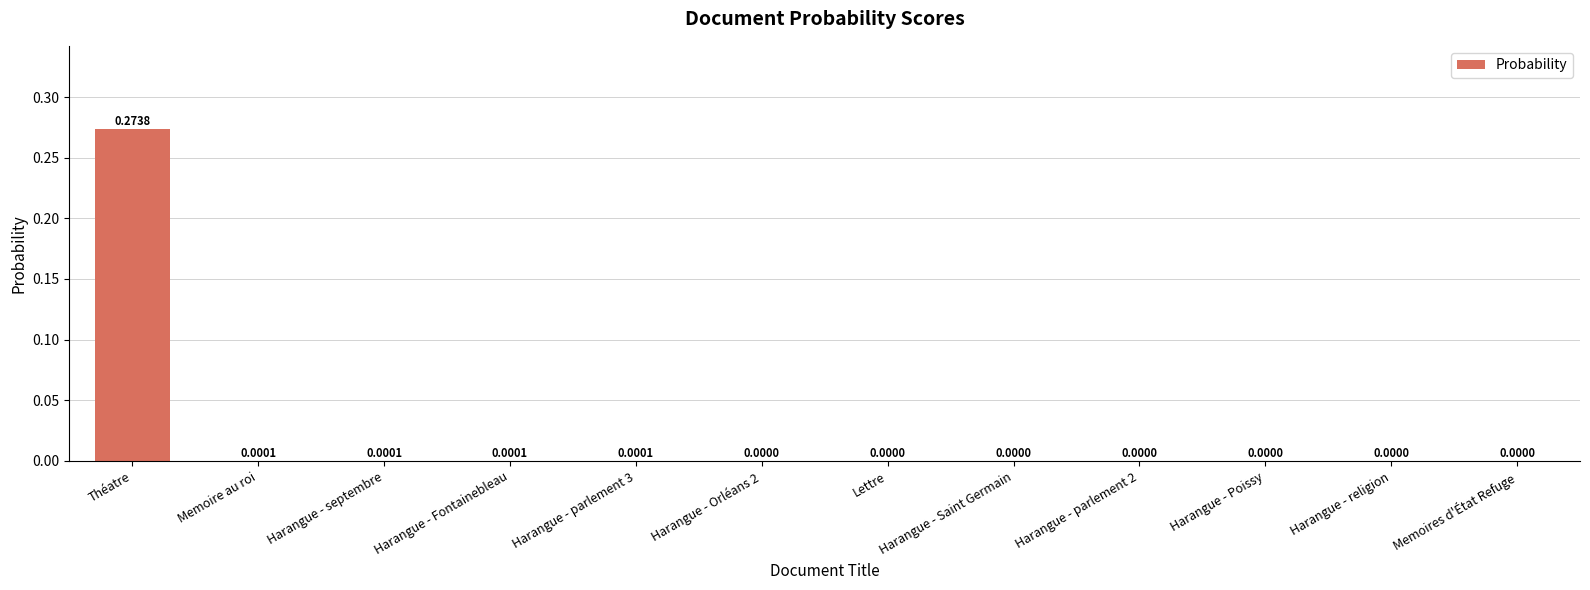

Which category has the highest value across all series?

Théatre